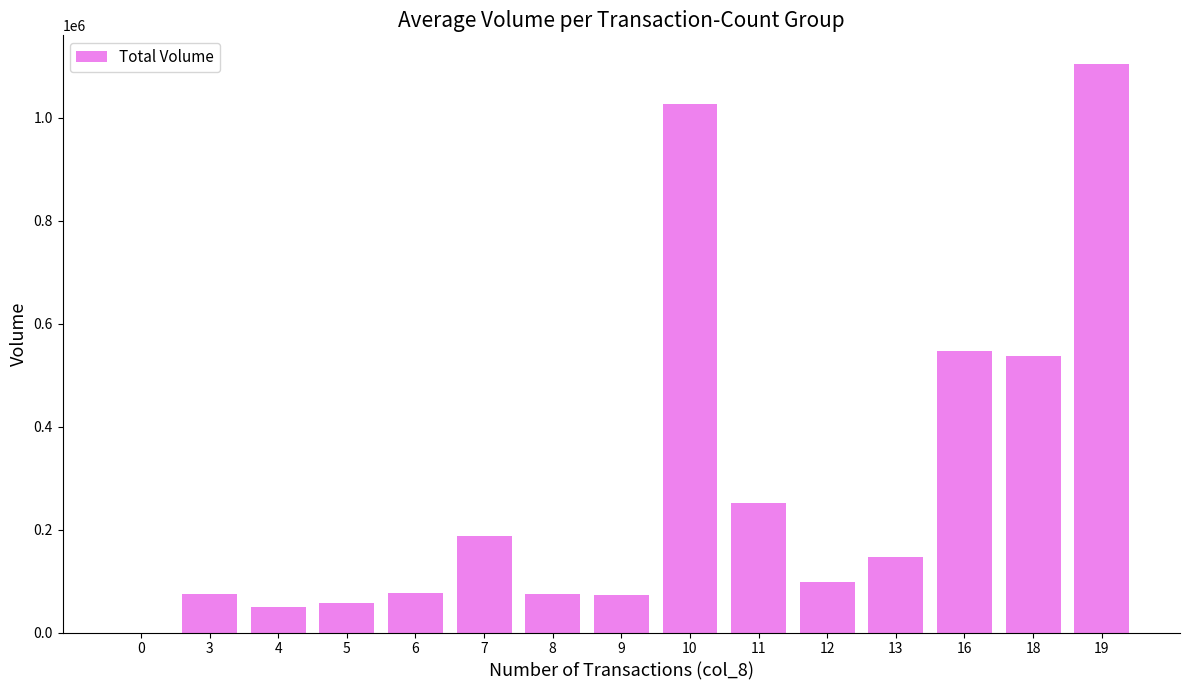

What is the sum of all values?

4305732